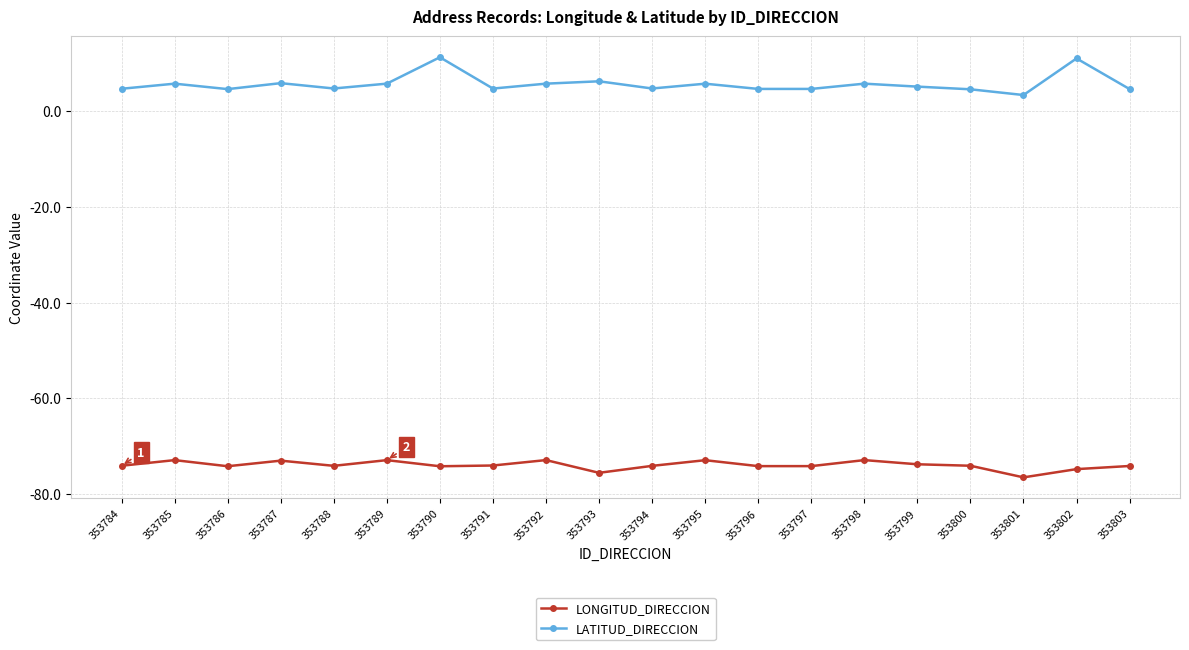

Is the value of LONGITUD_DIRECCION at 353797 greater than the value of LATITUD_DIRECCION at 353801?

No